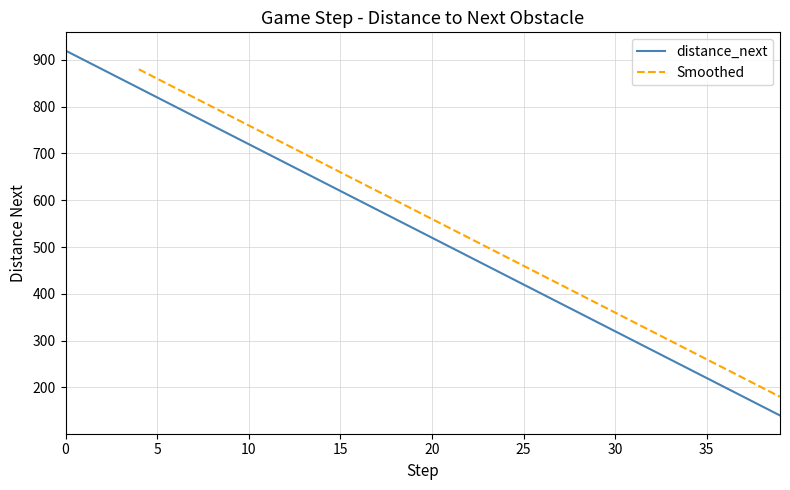

True or false: the data has more than 0 interior local peaks.

False